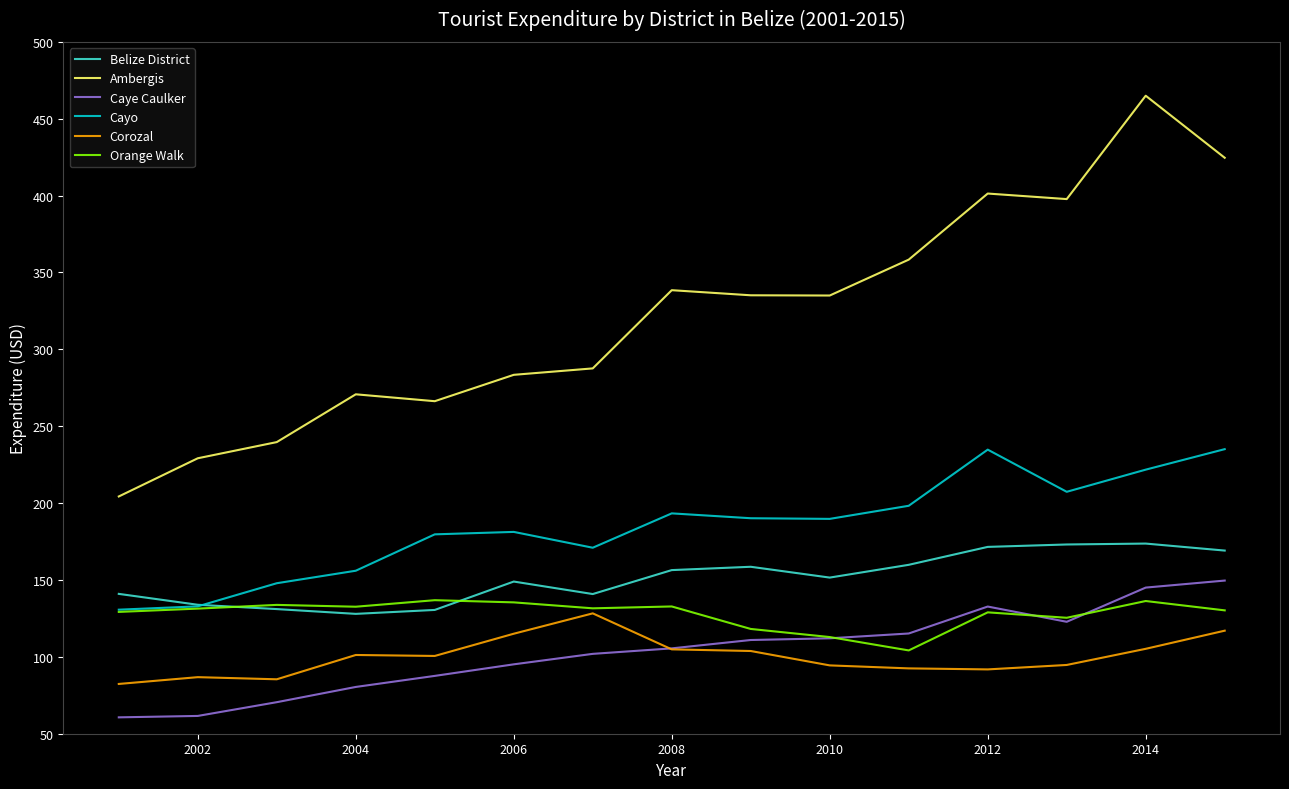

Which series has the largest total across all categories?

Ambergis